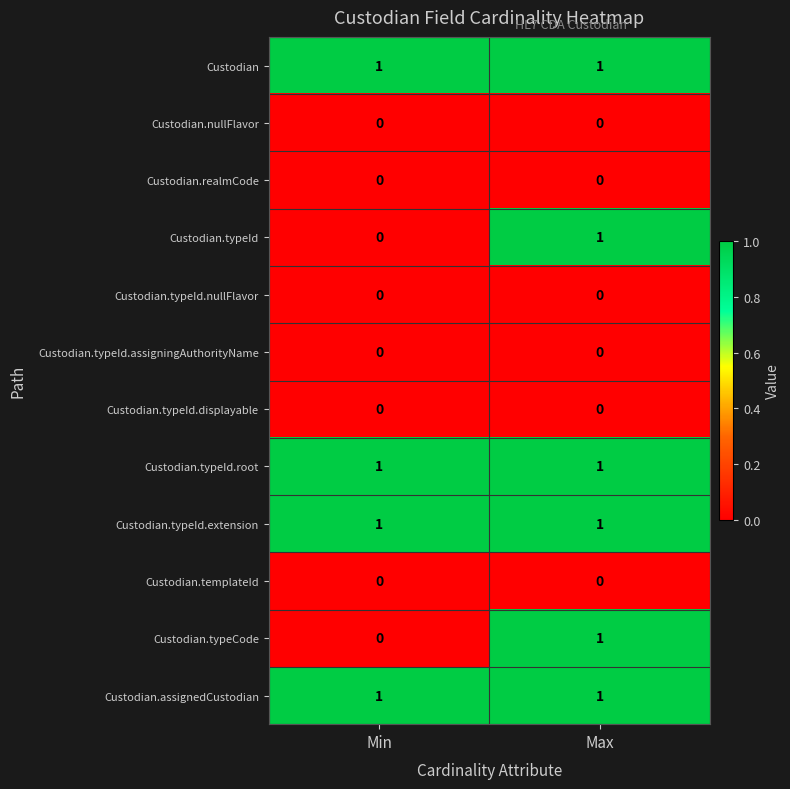

At which label does Custodian.typeCode reach its minimum?

Min